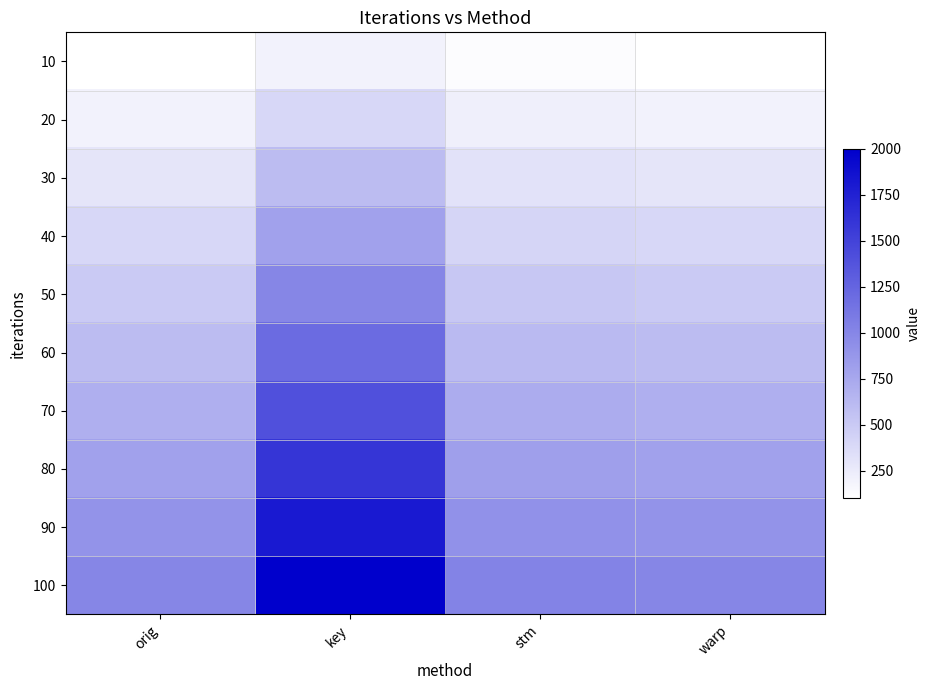

Reading left to right, extract all data points from this chart.

10: orig=101	key=201	stm=124	warp=102
20: orig=201	key=401	stm=221	warp=201
30: orig=301	key=601	stm=320	warp=301
40: orig=401	key=801	stm=420	warp=402
50: orig=501	key=1001	stm=520	warp=501
60: orig=601	key=1201	stm=620	warp=601
70: orig=701	key=1401	stm=718	warp=702
80: orig=801	key=1601	stm=820	warp=801
90: orig=901	key=1801	stm=918	warp=901
100: orig=1001	key=2001	stm=1024	warp=1002